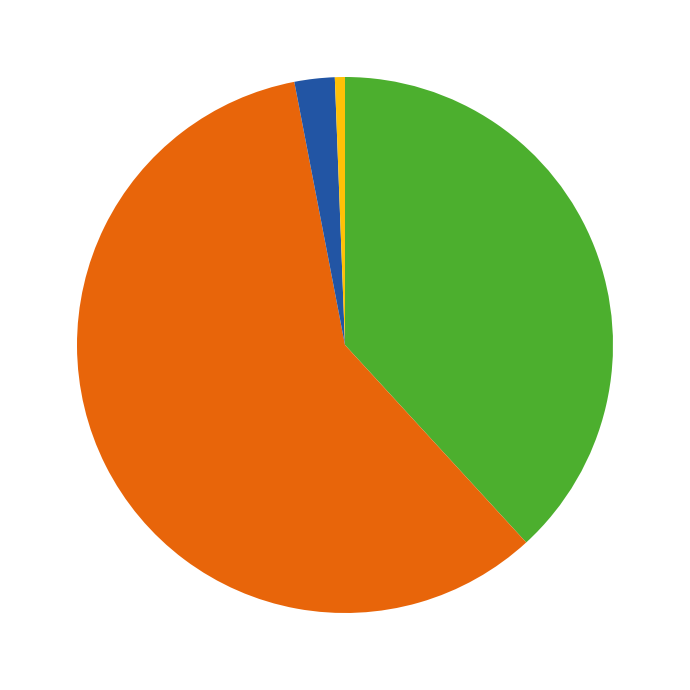

Is there a majority slice in this chart?

Yes